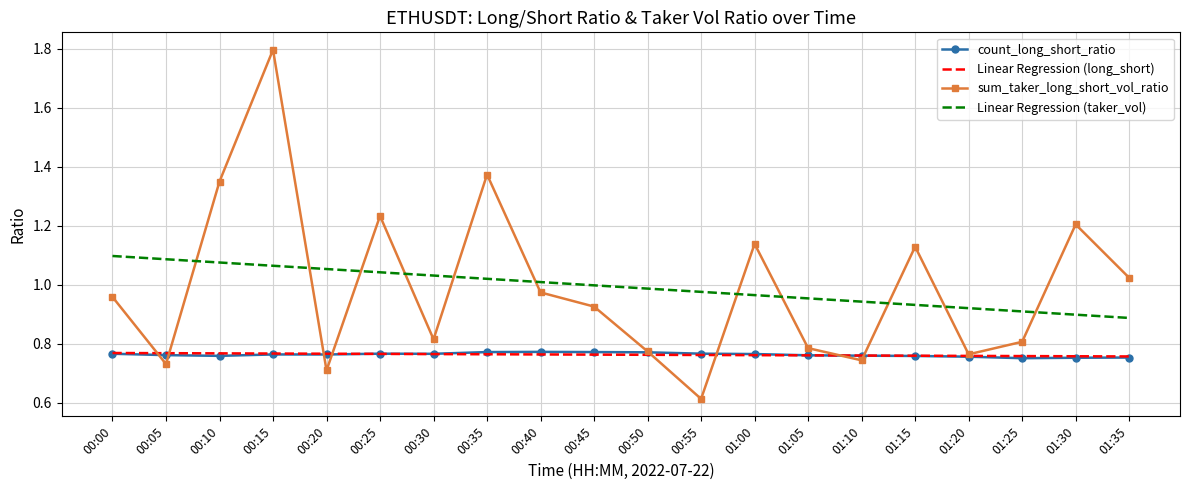

Is it true that sum_taker_long_short_vol_ratio equals 0.4 at 01:10?

False